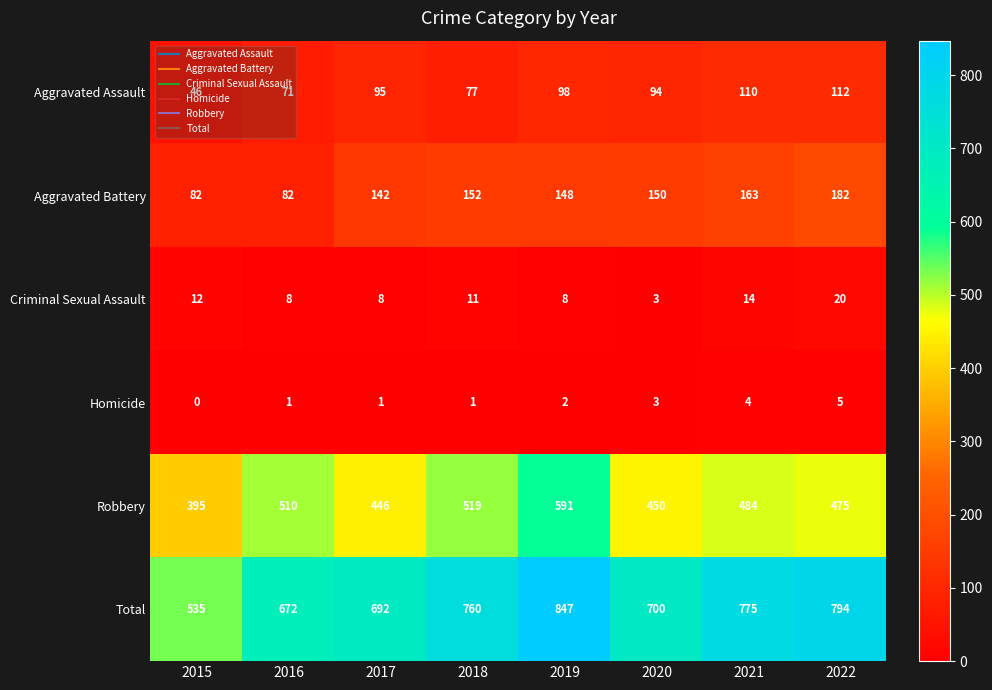

At which category does the chart reach its minimum across all series?

2015